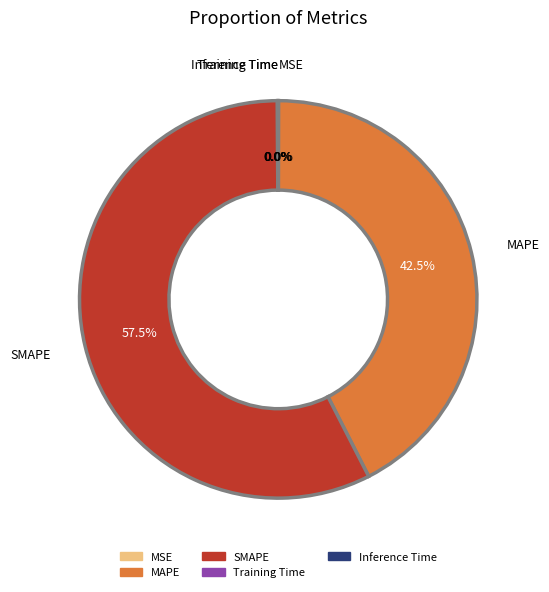

Is there a majority slice in this chart?

Yes